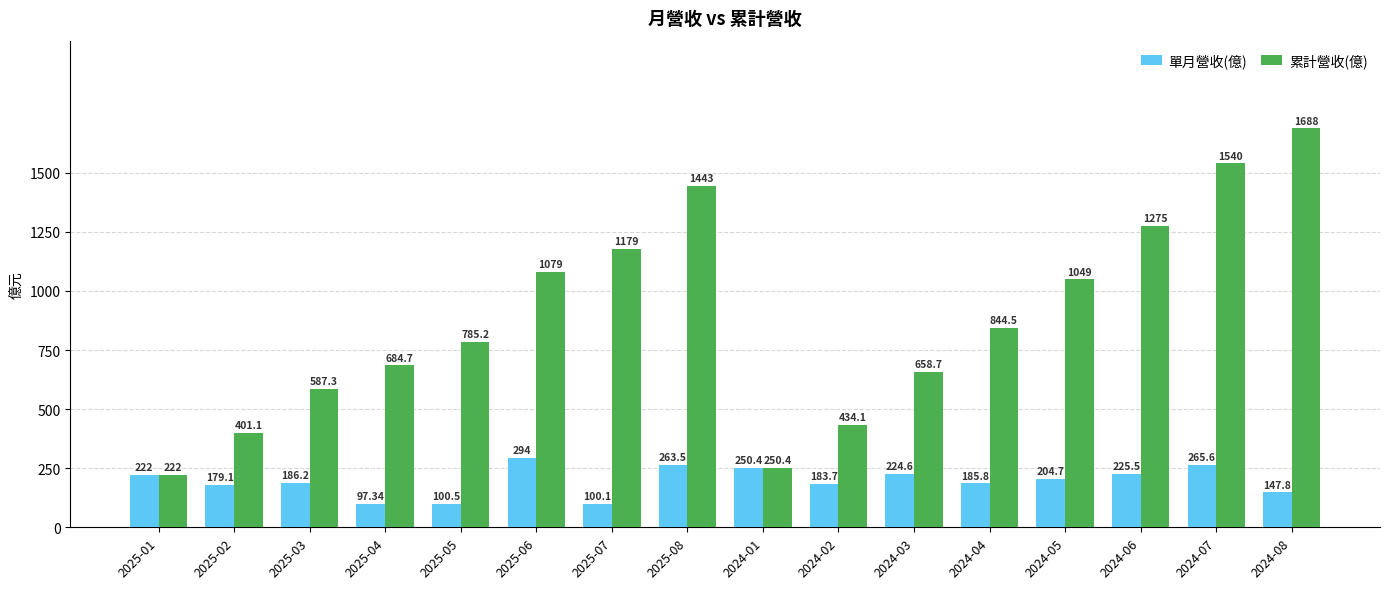

Which category has the highest value in the 累計營收(億) series?

2024-08